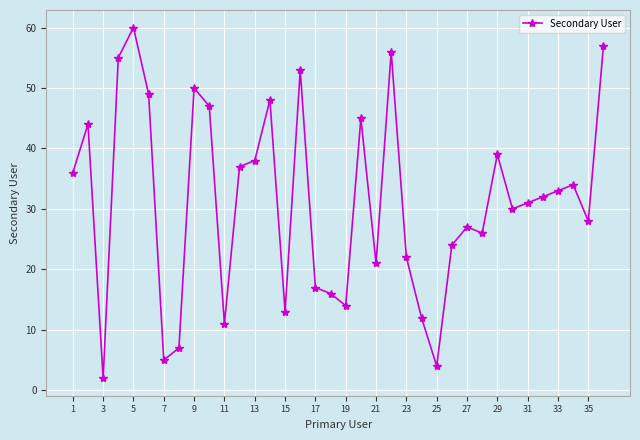

What is the difference between the maximum and minimum values?

58